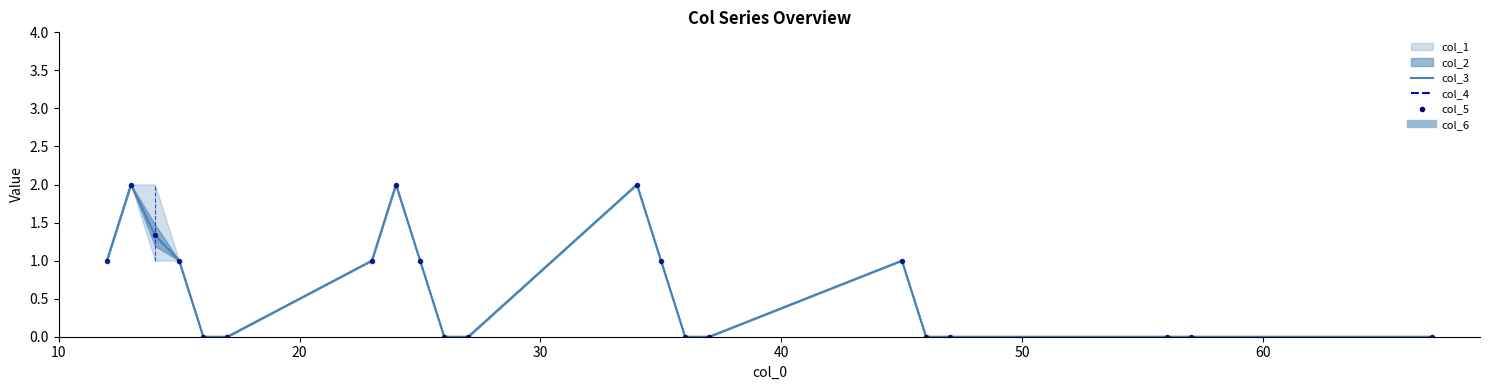

How many data points does each series have?

21